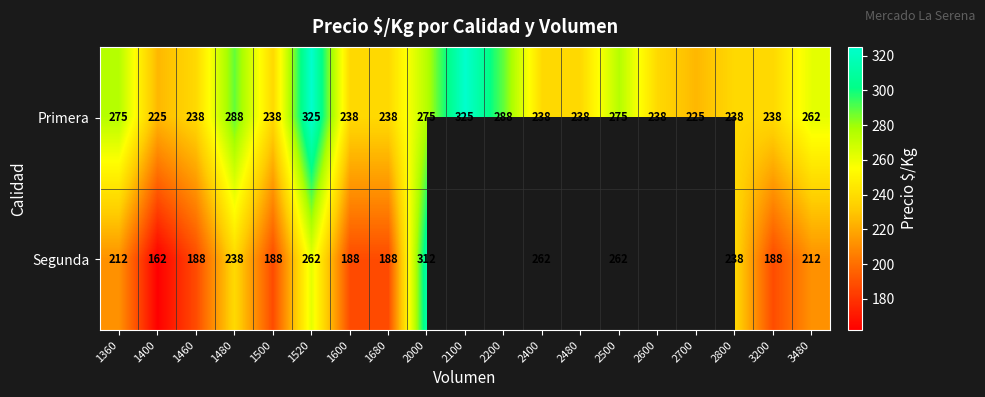

Rank the series at 1400 from lowest to highest value.

Segunda, Primera